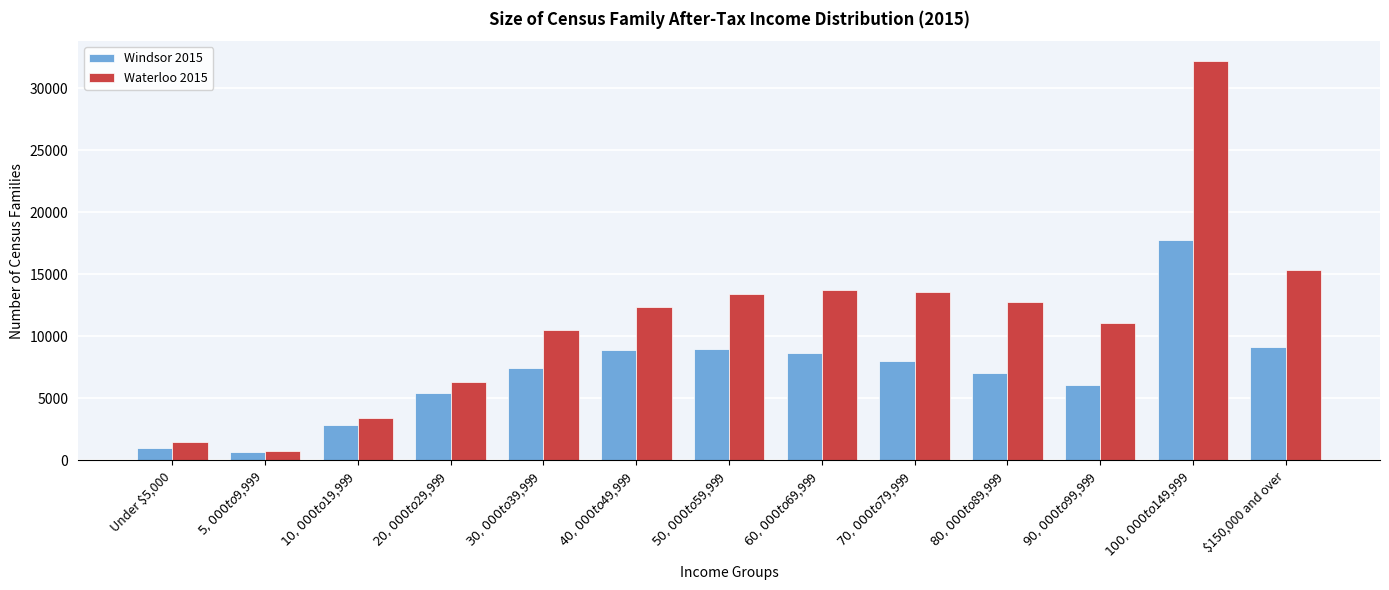

What is the maximum value for Windsor 2015?

17725